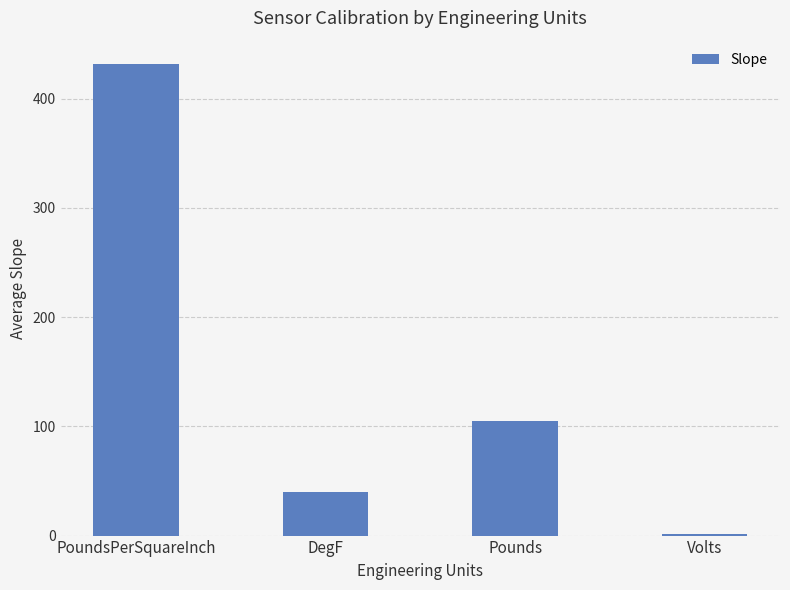

Where is the data nearest to the value 216?

Pounds